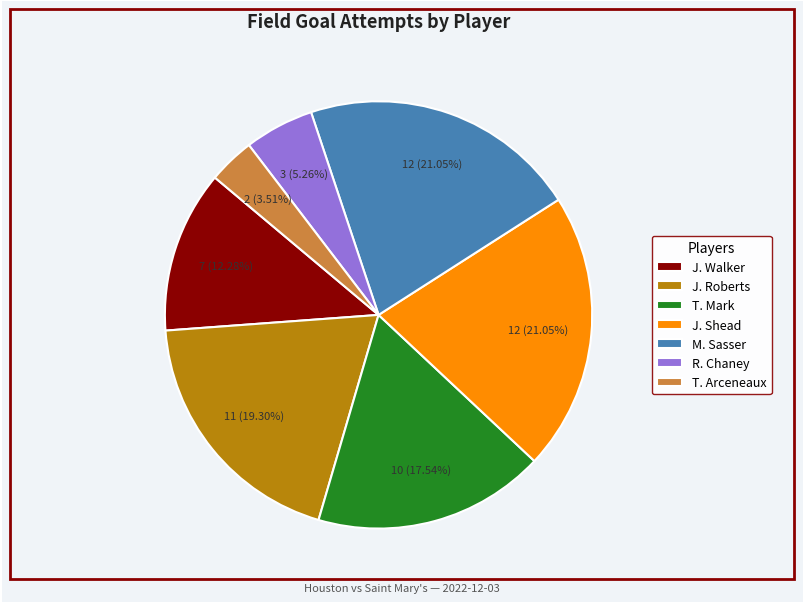

What is the smallest slice in the pie chart?

T. Arceneaux